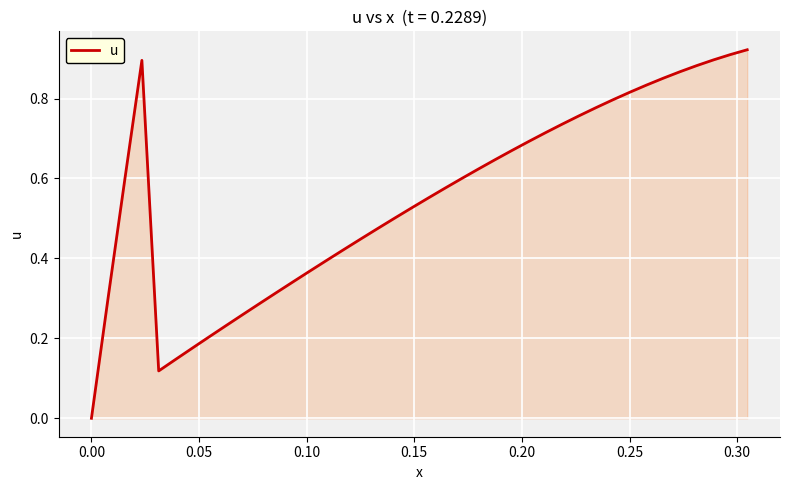

Does the chart have visible grid lines?

Yes